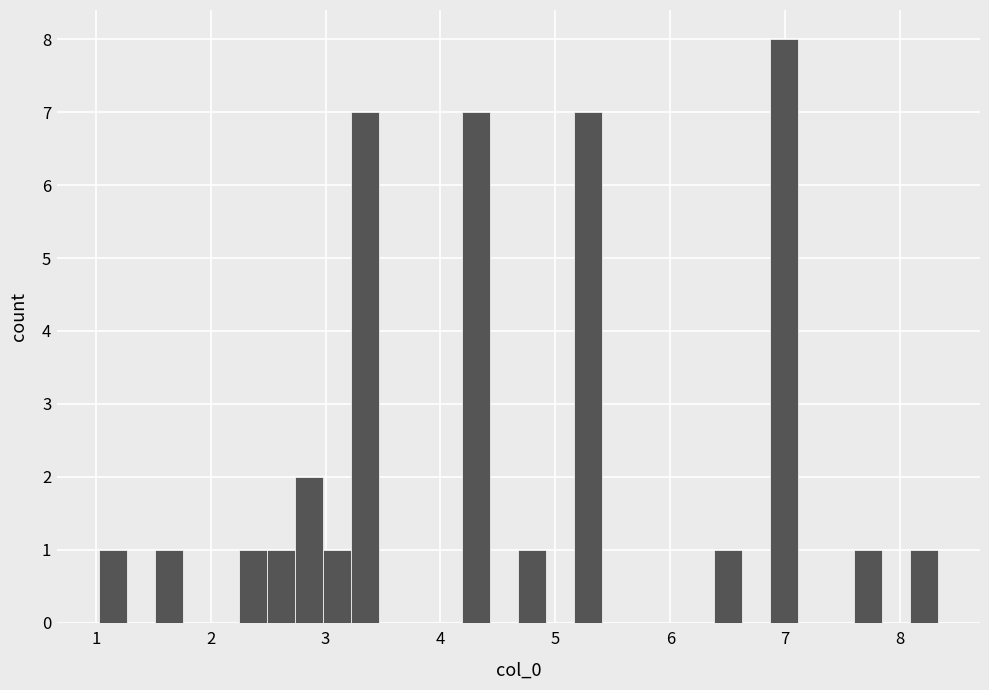

Around what value on the x-axis is the tallest bar? Give the approximate position of its centre, as read against the axis.

7.0